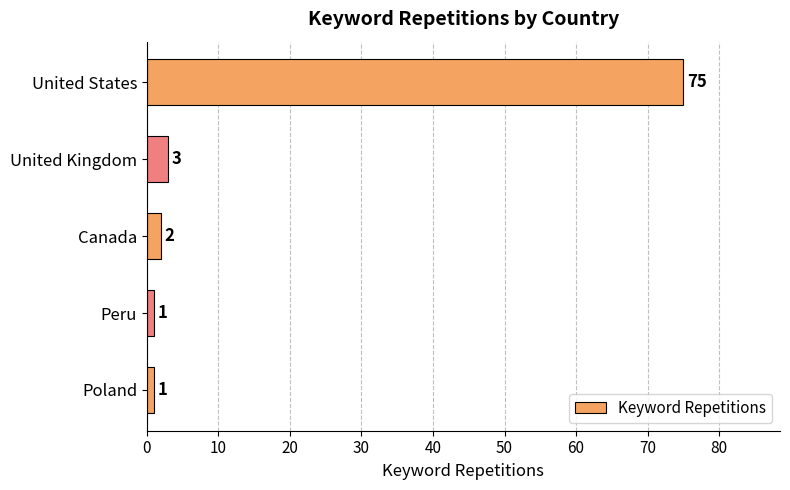

The chart shows a value of 3 at United Kingdom. True or false?

True